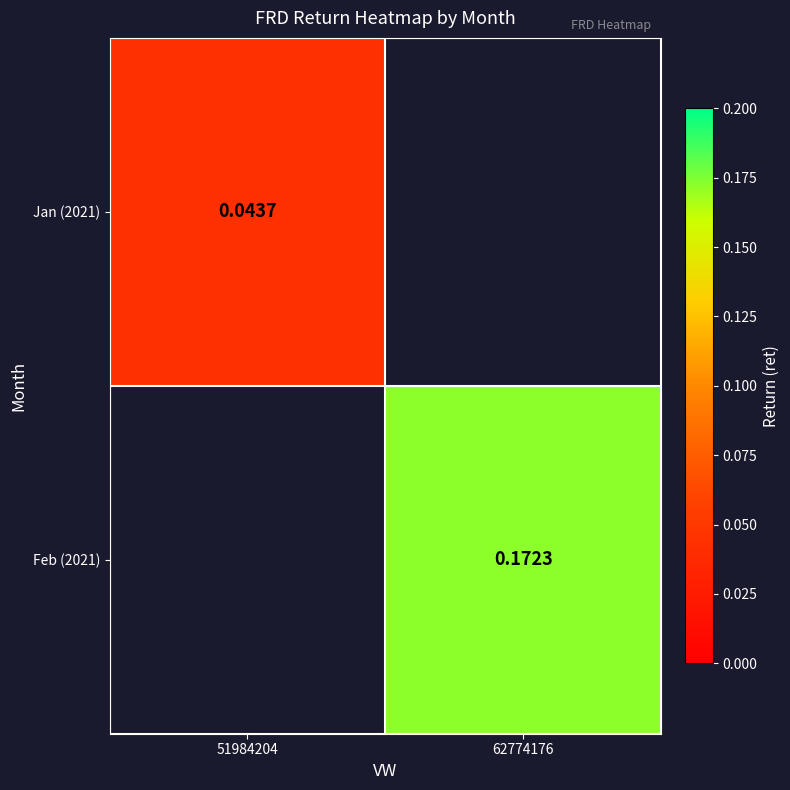

At which category is the sum across all series the highest?

62774176